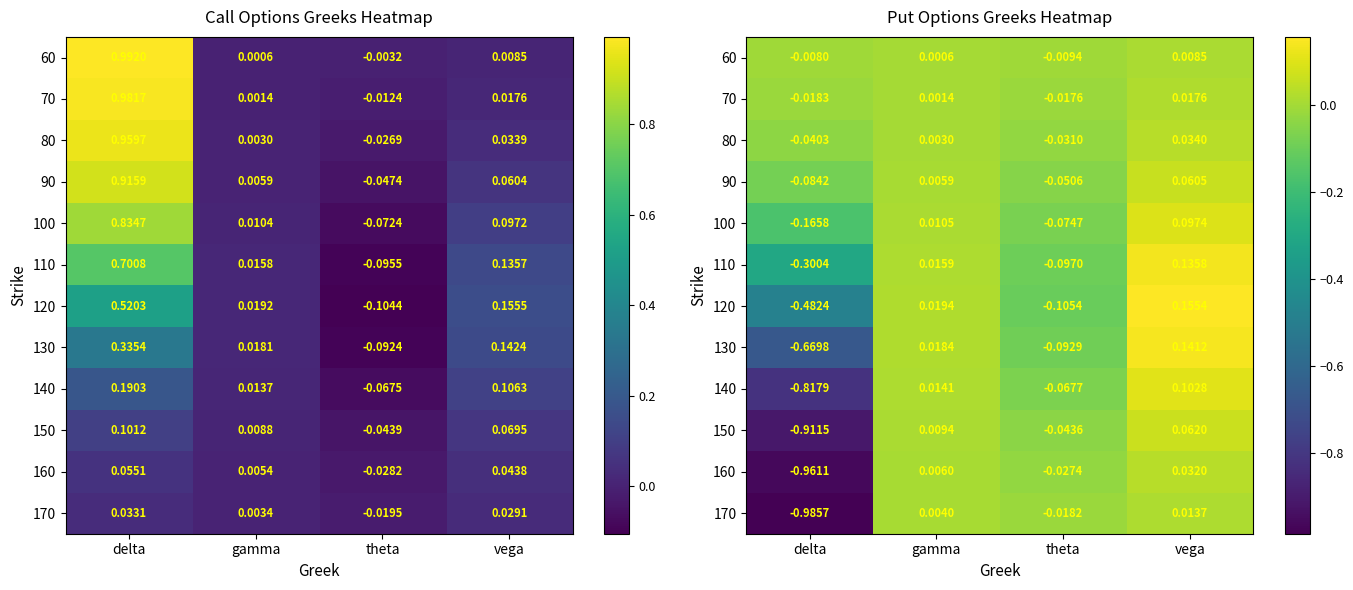

What is the sum of all 100 values?

-0.1